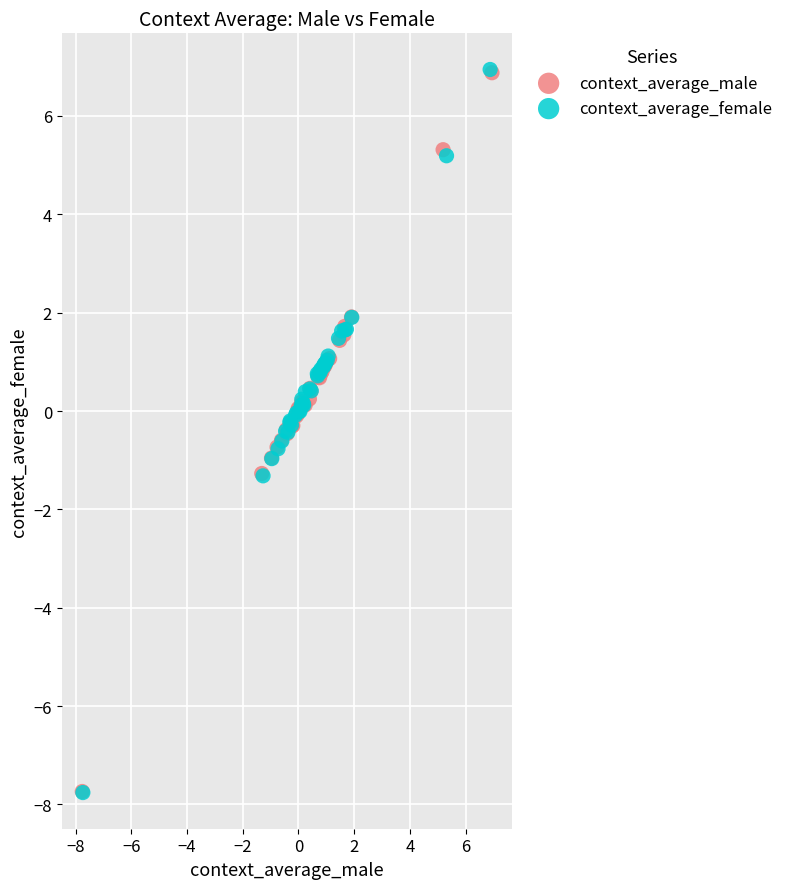

Which series has the largest Y range (max minus min)?

context_average_female